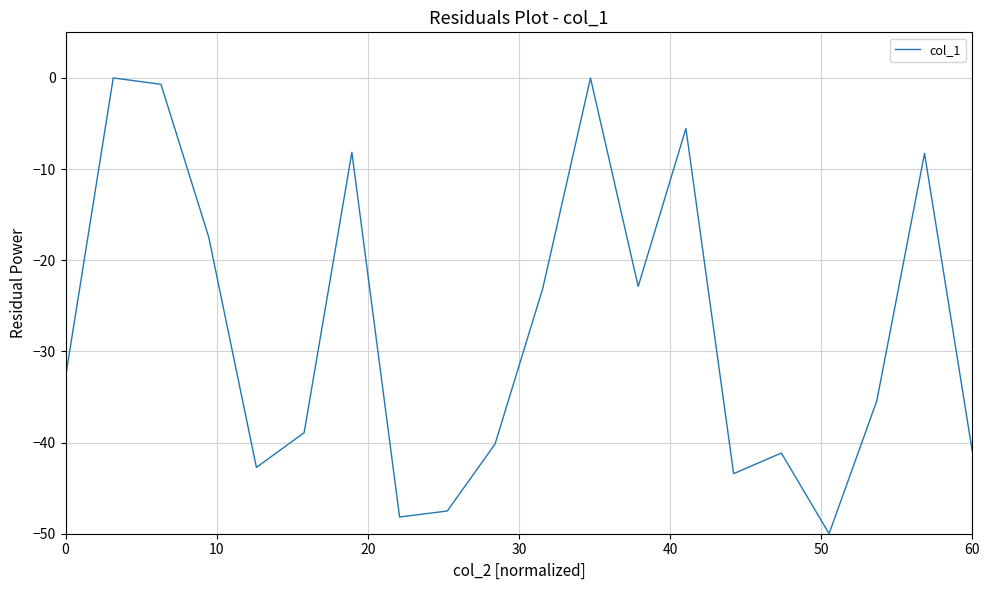

What is the minimum value shown in the chart?

-50.0